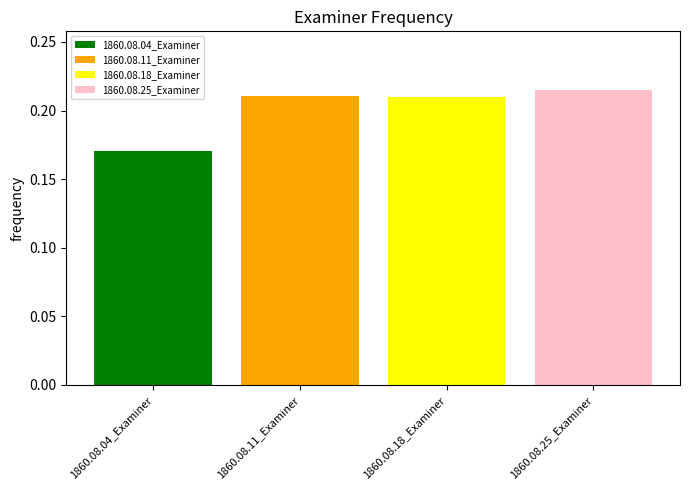

Which series has the largest range (max minus min)?

1860.08.04_Examiner